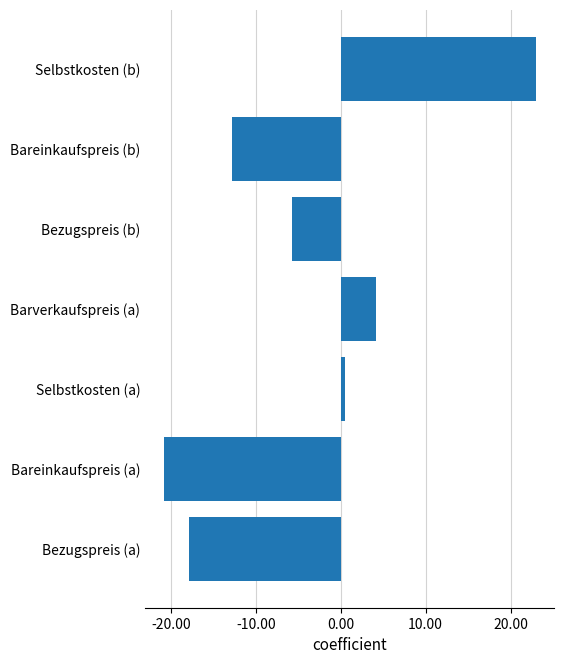

Count the number of values greater than -5.

3